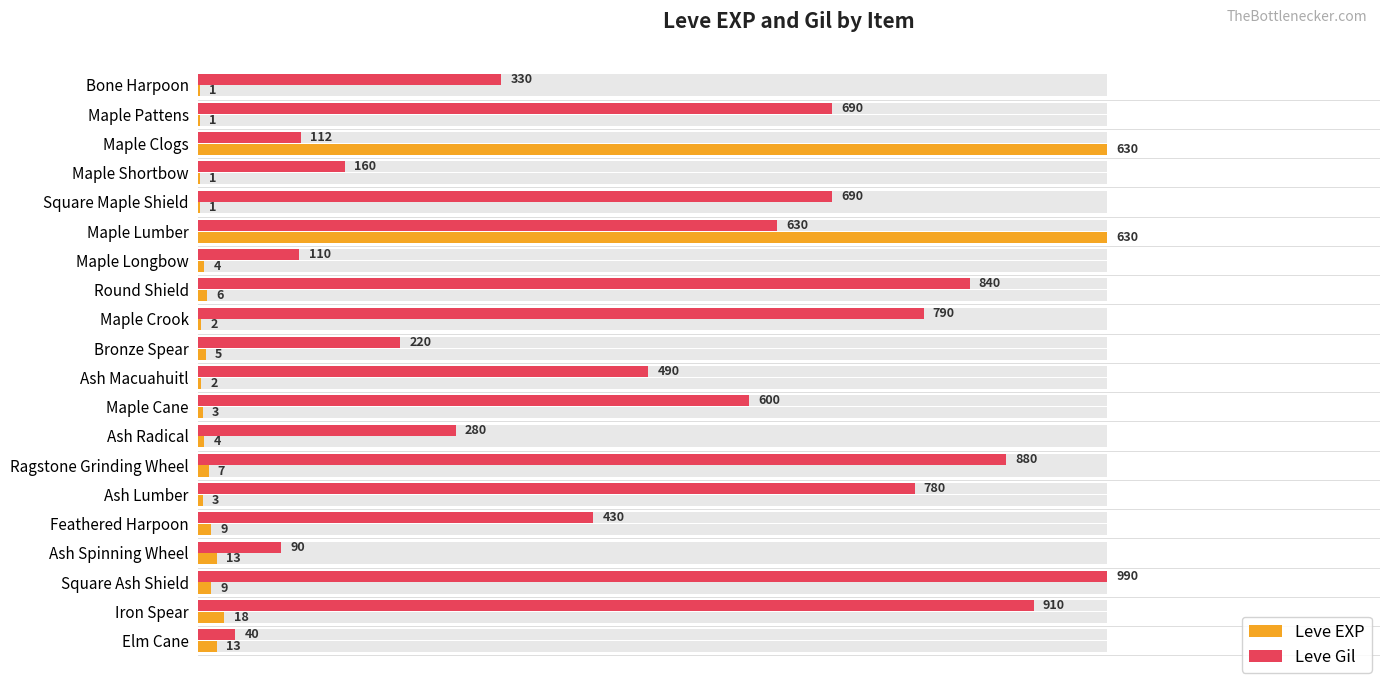

What is the label of the 2nd bar from the right?

Iron Spear